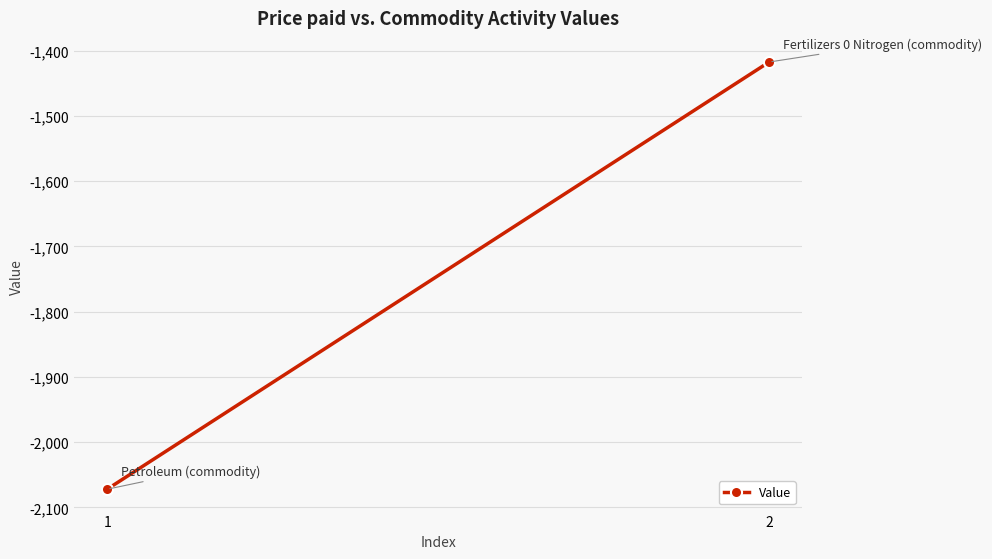

What is the approximate value at 2?

-1417.3